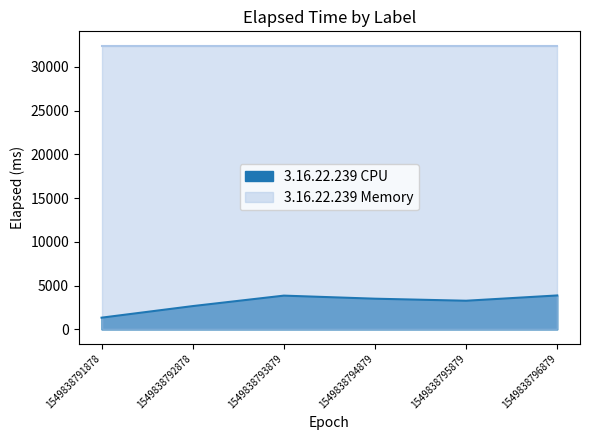

True or false: the data shows 1677 at 1549838792878.

False